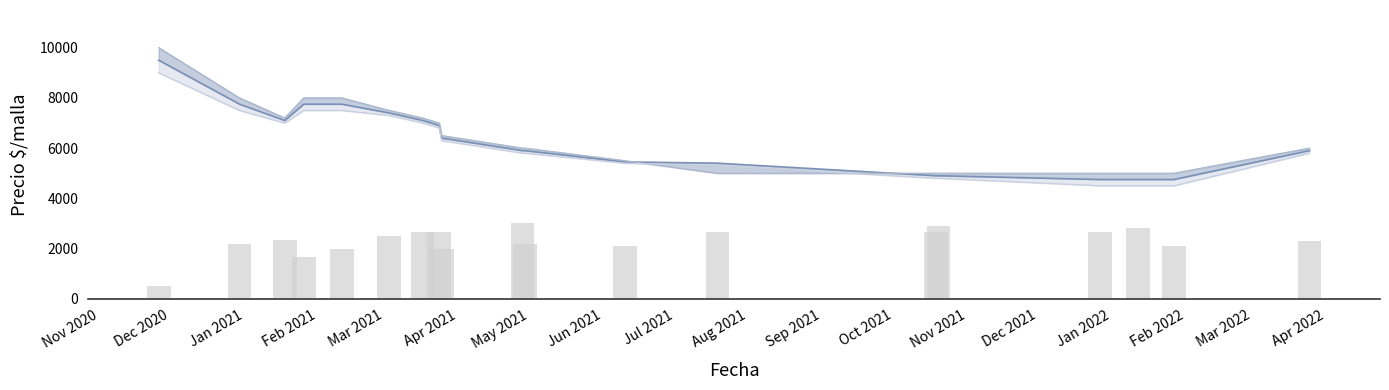

How many bars are there in total?

19